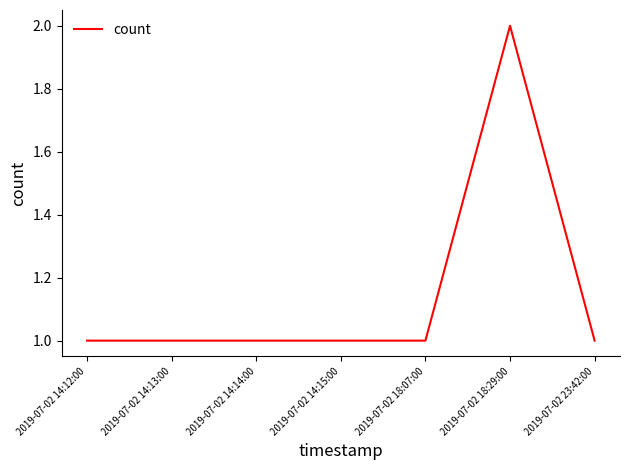

What is the sum of the values at 2019-07-02 14:15:00 and 2019-07-02 18:29:00?

3